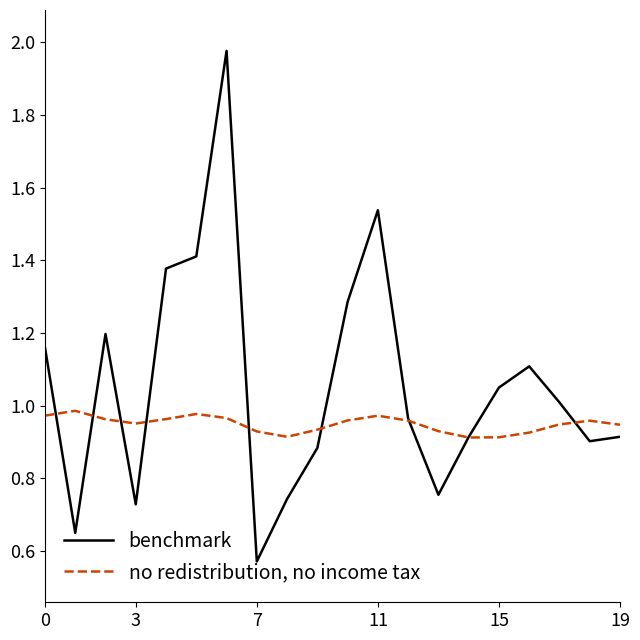

Which series has the largest total across all categories?

benchmark